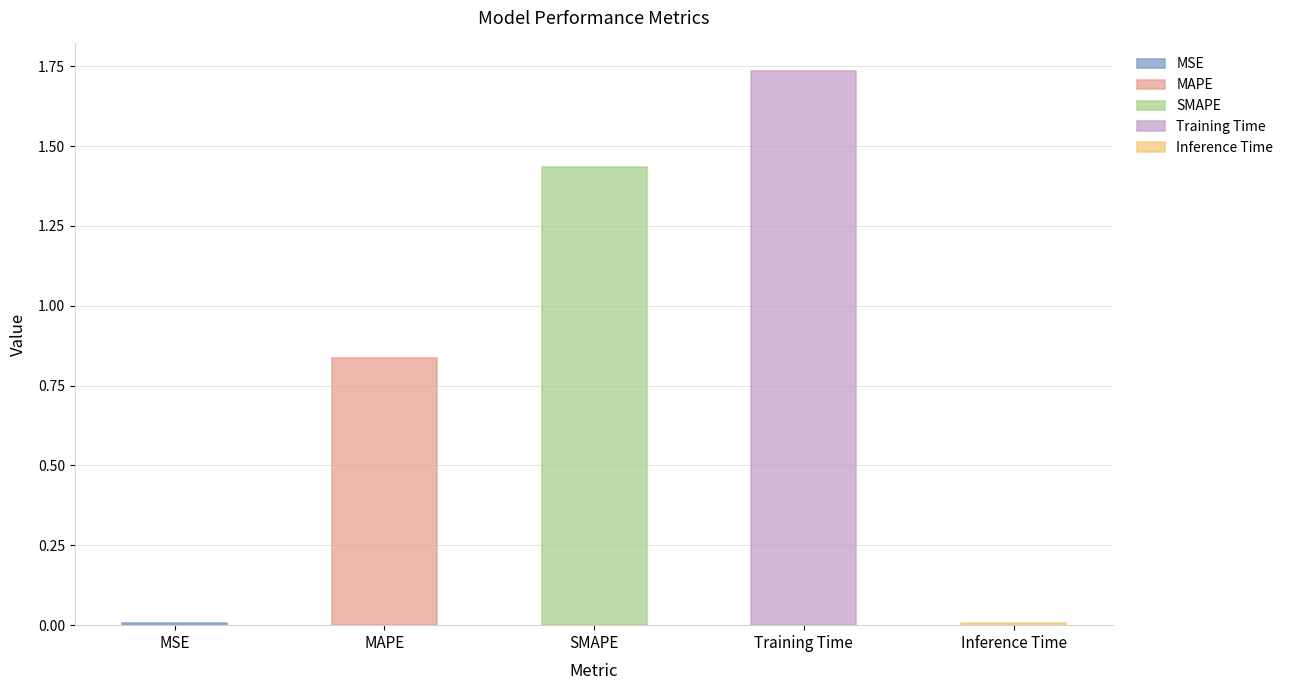

Which label corresponds to the largest value in the chart?

Training Time